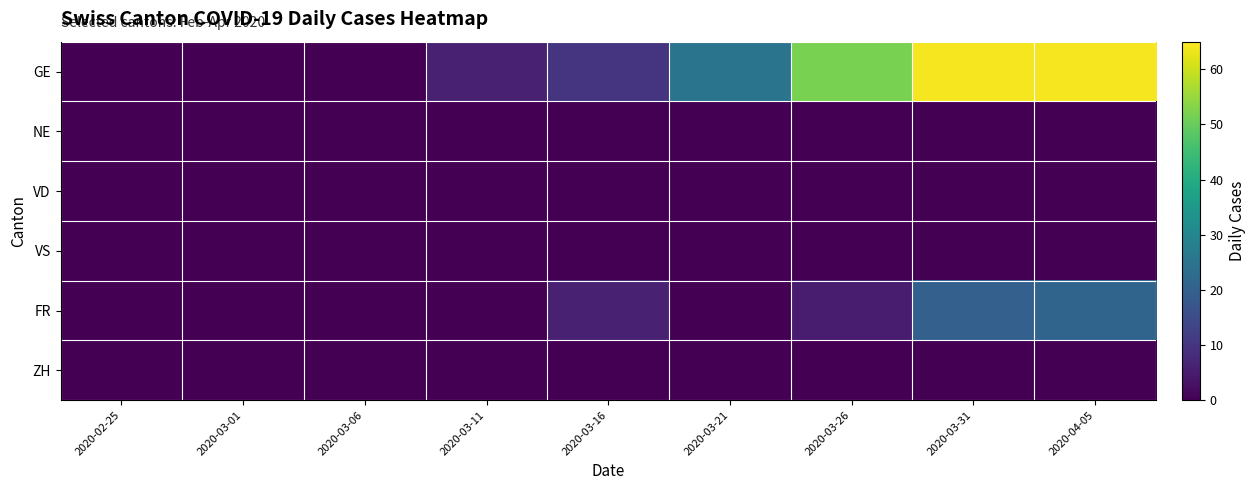

Which series has the largest total across all categories?

GE